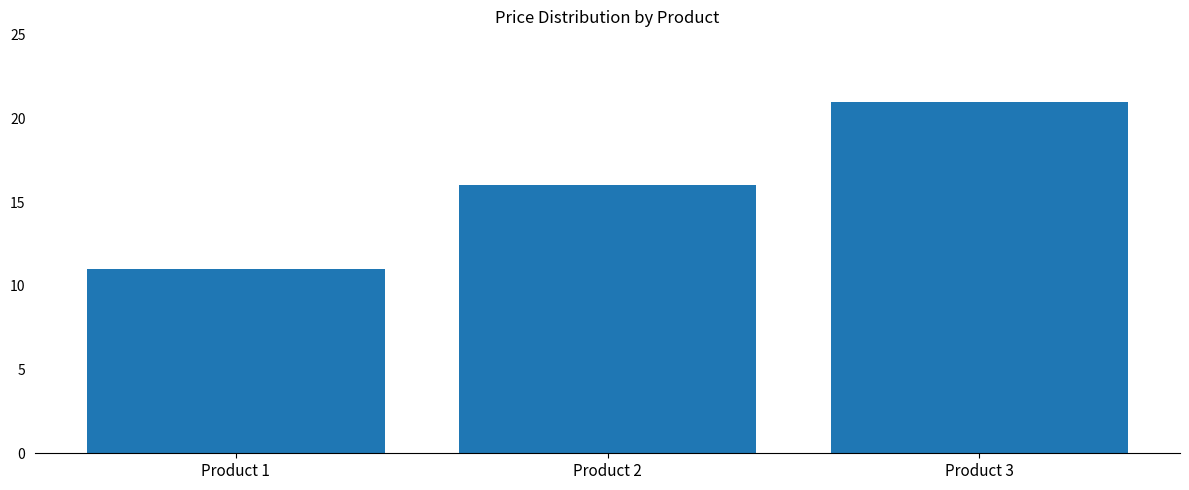

Approximately how many times larger is the value at Product 2 compared to Product 3?

0.8